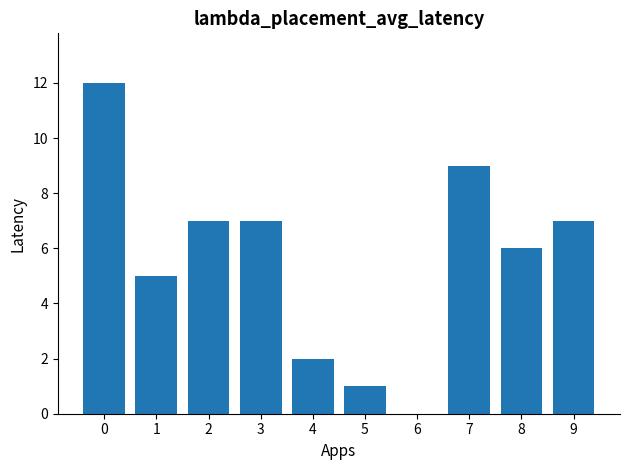

Reading left to right, list all the values displayed in this chart.

0=12	1=5	2=7	3=7	4=2	5=1	6=0	7=9	8=6	9=7